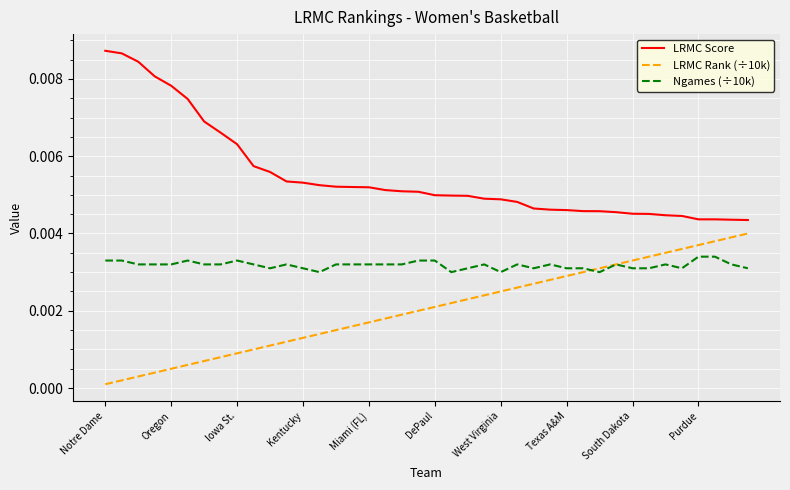

True or false: LRMC Score and LRMC Rank (÷10k) cross at least once.

False